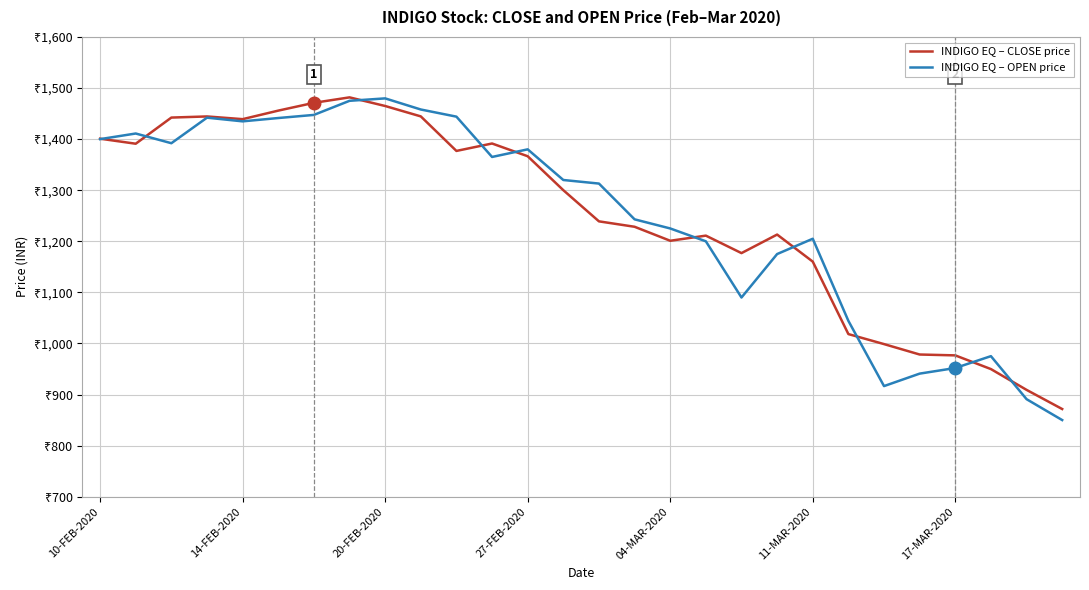

Does the chart have visible grid lines?

Yes